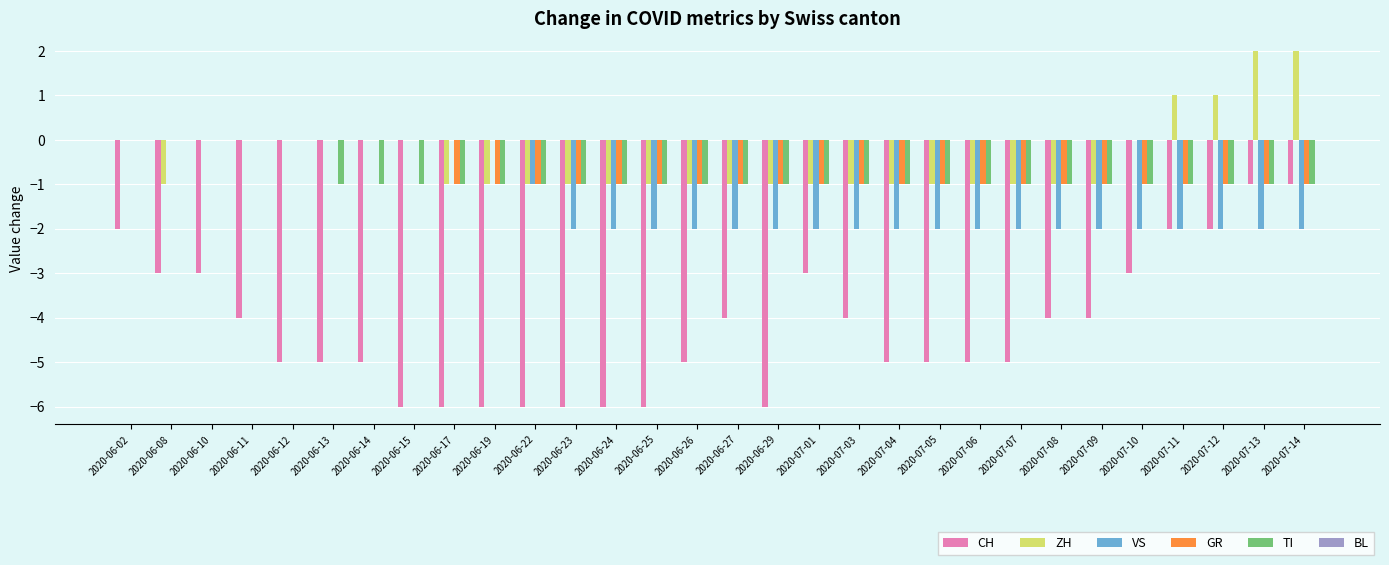

Is the value of GR at 2020-06-24 greater than the value of VS at 2020-06-15?

No